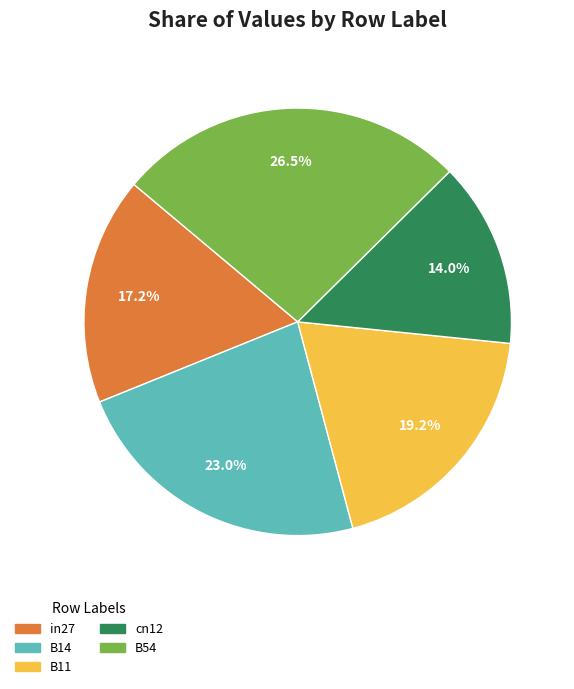

To the nearest percent, what is the average slice percentage?

20%